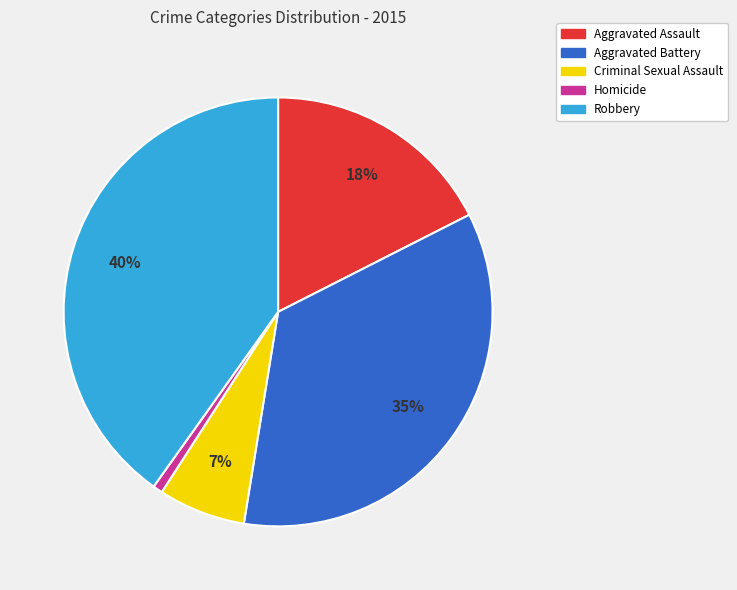

Is there a majority slice in this chart?

No